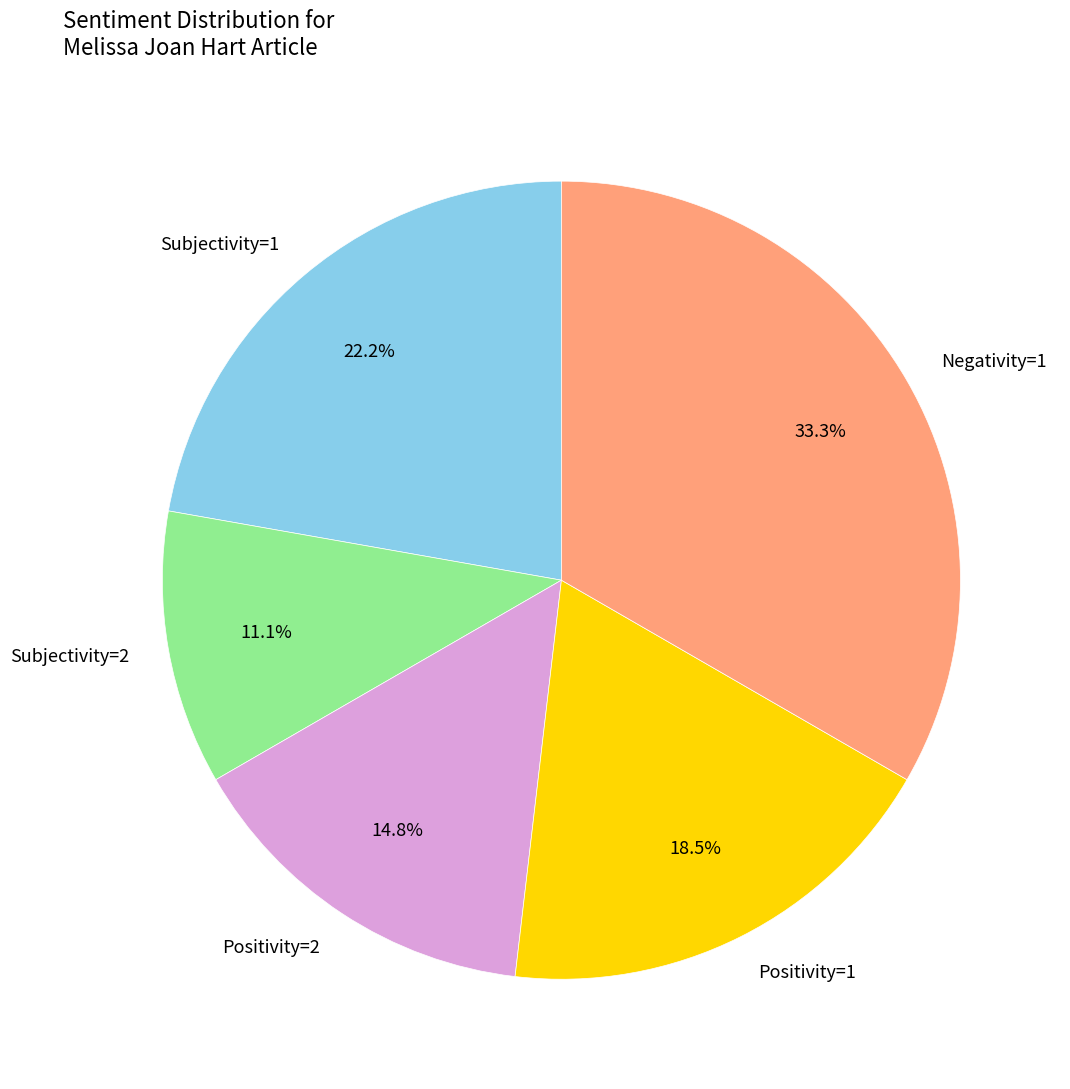

Count the number of slices in the pie.

5